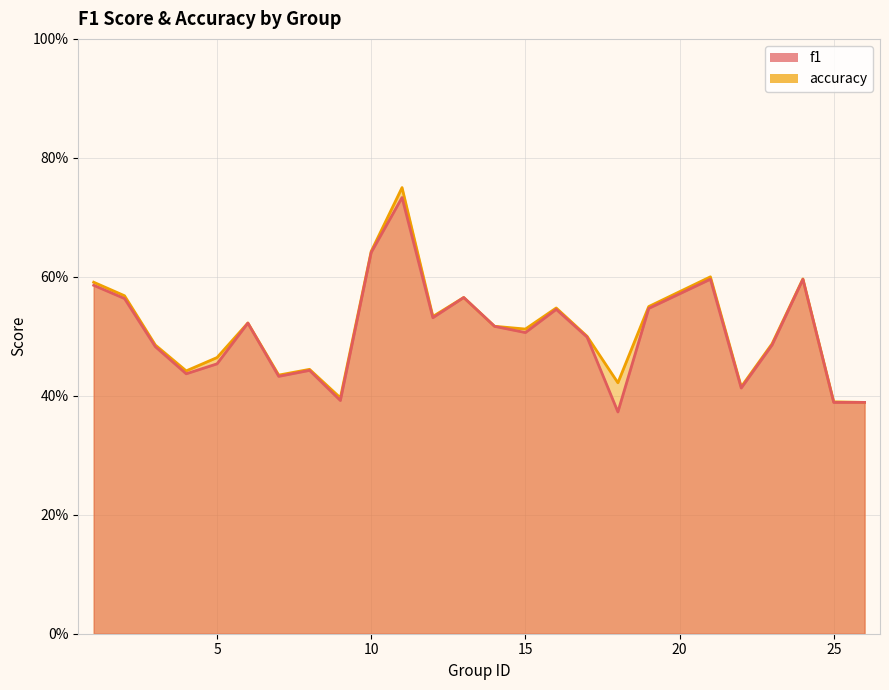

True or false: f1 has a value of 0.4 at 7.

True